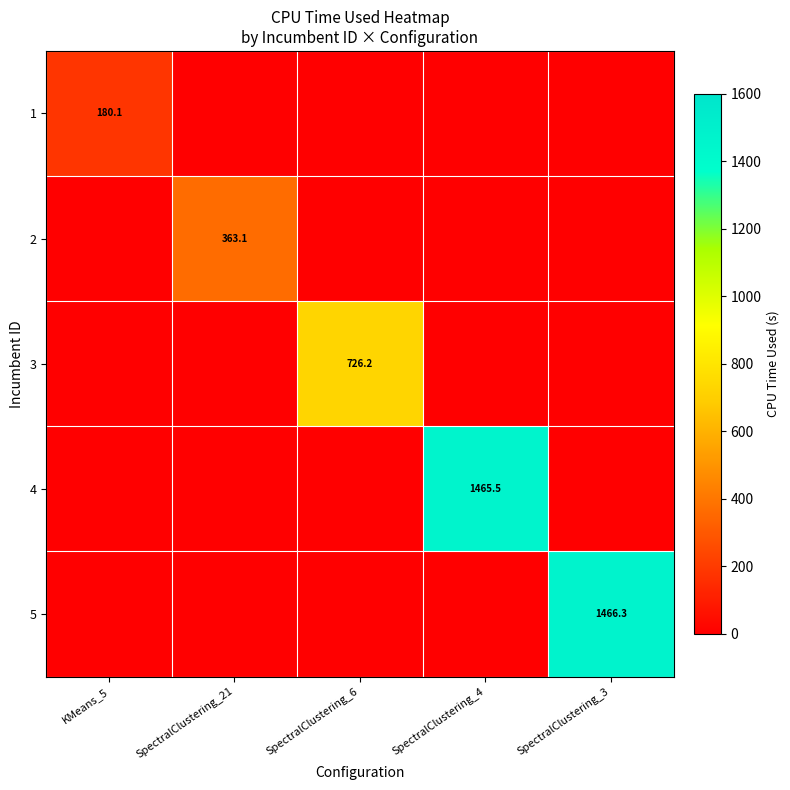

How many data points does each series have?

5